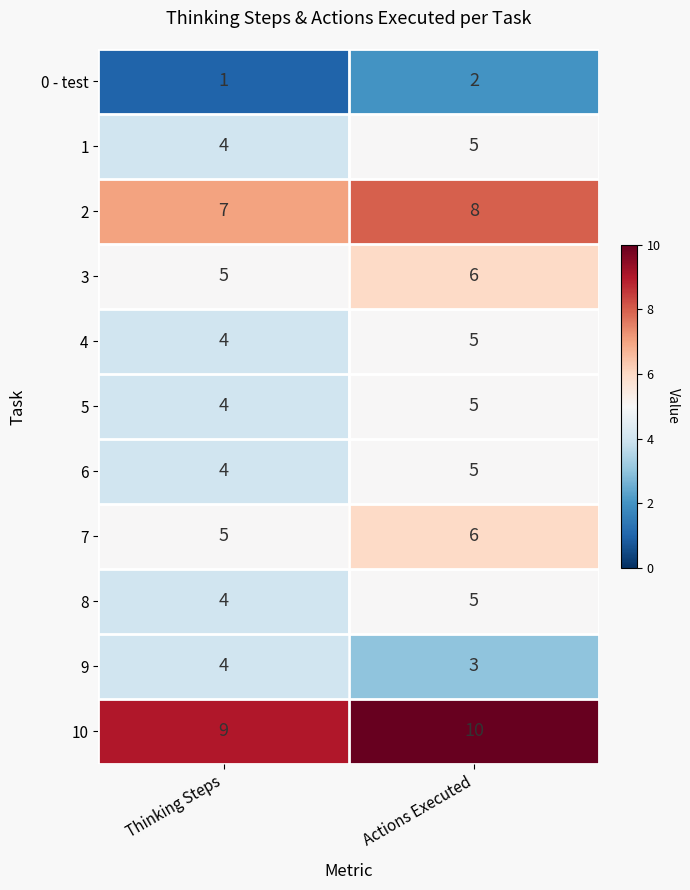

Reading right to left, what are all the values shown in this chart?

0 - test: Actions Executed=2	Thinking Steps=1
1: Actions Executed=5	Thinking Steps=4
2: Actions Executed=8	Thinking Steps=7
3: Actions Executed=6	Thinking Steps=5
4: Actions Executed=5	Thinking Steps=4
5: Actions Executed=5	Thinking Steps=4
6: Actions Executed=5	Thinking Steps=4
7: Actions Executed=6	Thinking Steps=5
8: Actions Executed=5	Thinking Steps=4
9: Actions Executed=3	Thinking Steps=4
10: Actions Executed=10	Thinking Steps=9